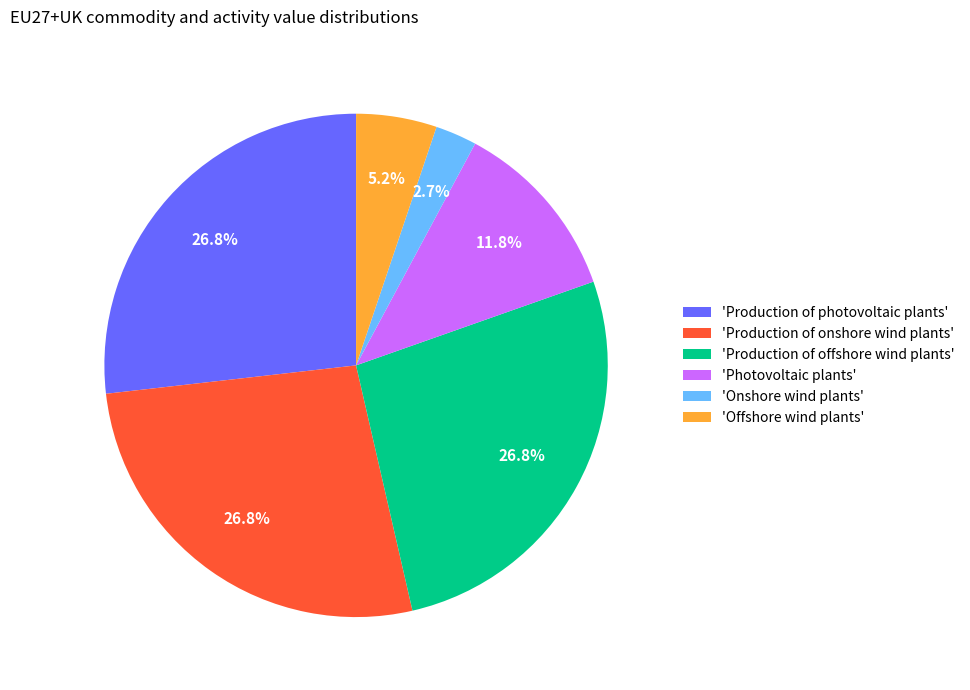

How many segments does this pie chart have?

6